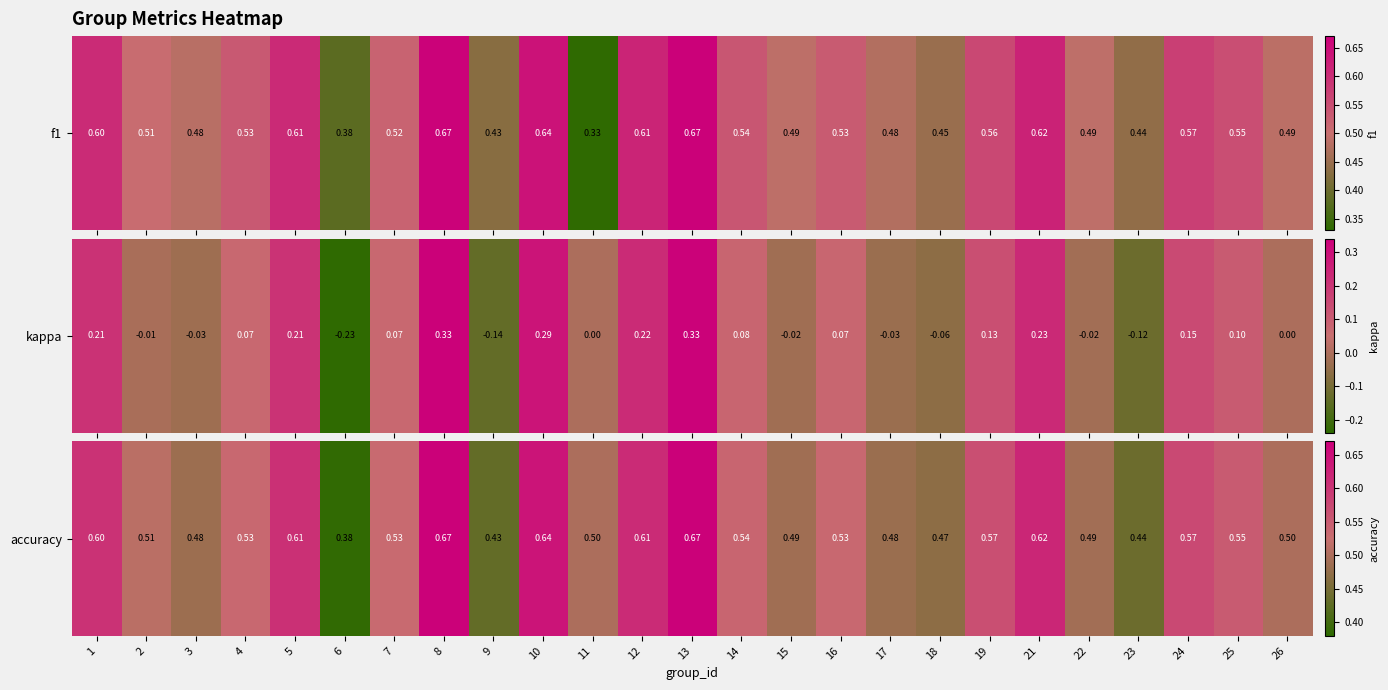

Rank the categories by value from highest to lowest.

8, 13, 10, 21, 12, 5, 1, 24, 19, 25, 14, 4, 16, 7, 2, 11, 26, 22, 15, 3, 17, 18, 23, 9, 6